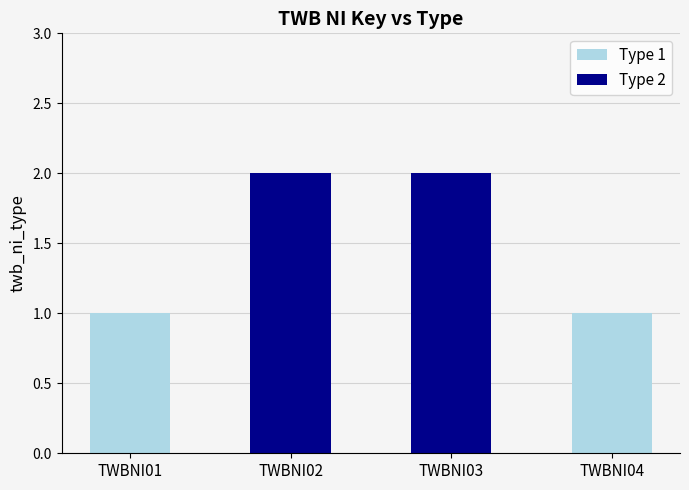

True or false: the data shows 2 at TWBNI03.

True